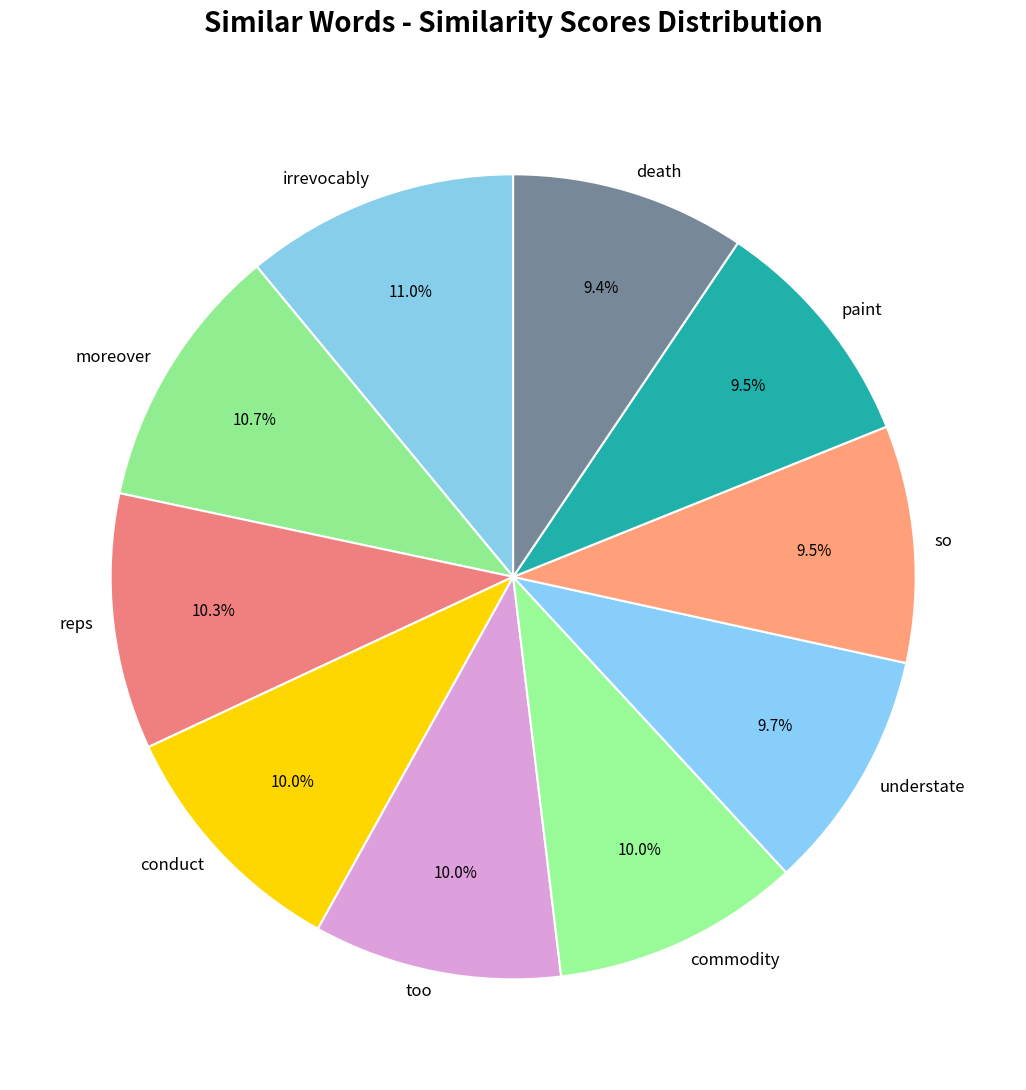

To the nearest percent, what is the average slice percentage?

10%